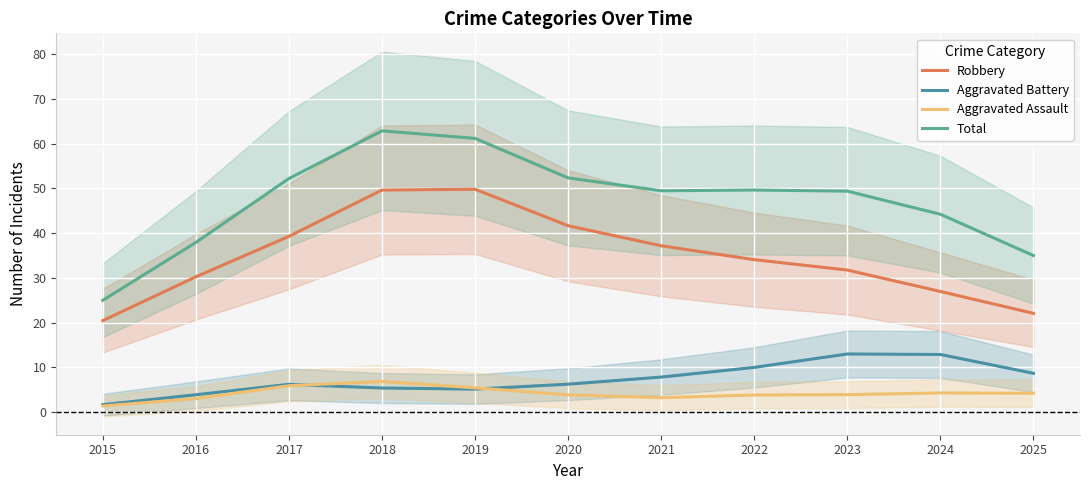

What is the value of the Aggravated Assault point at the 11th from the left?

4.2